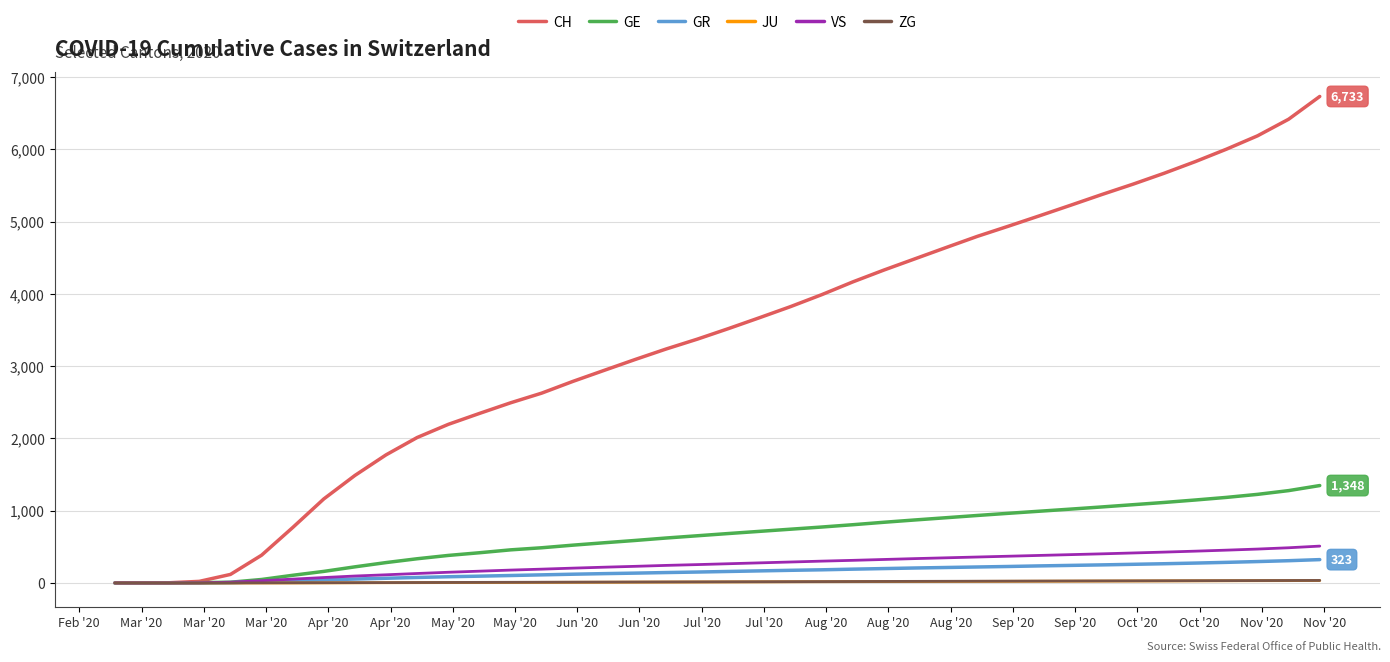

Which series has the largest total across all categories?

CH